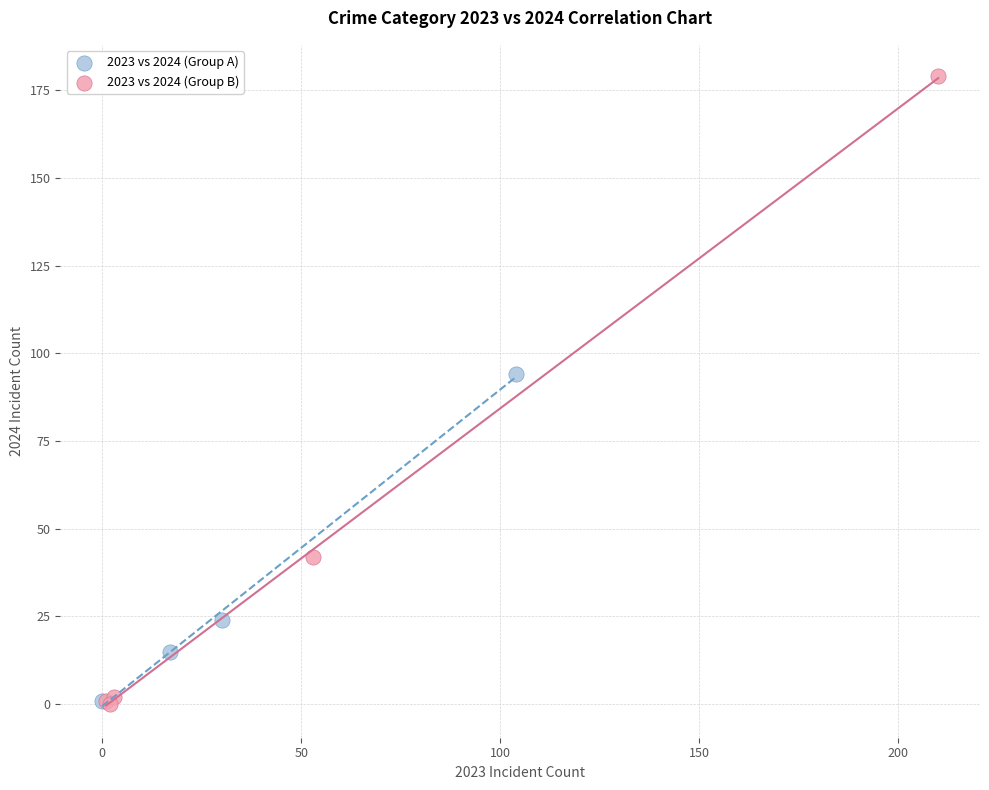

What are all the series names shown in the legend?

2023 vs 2024 (Group A), 2023 vs 2024 (Group B)